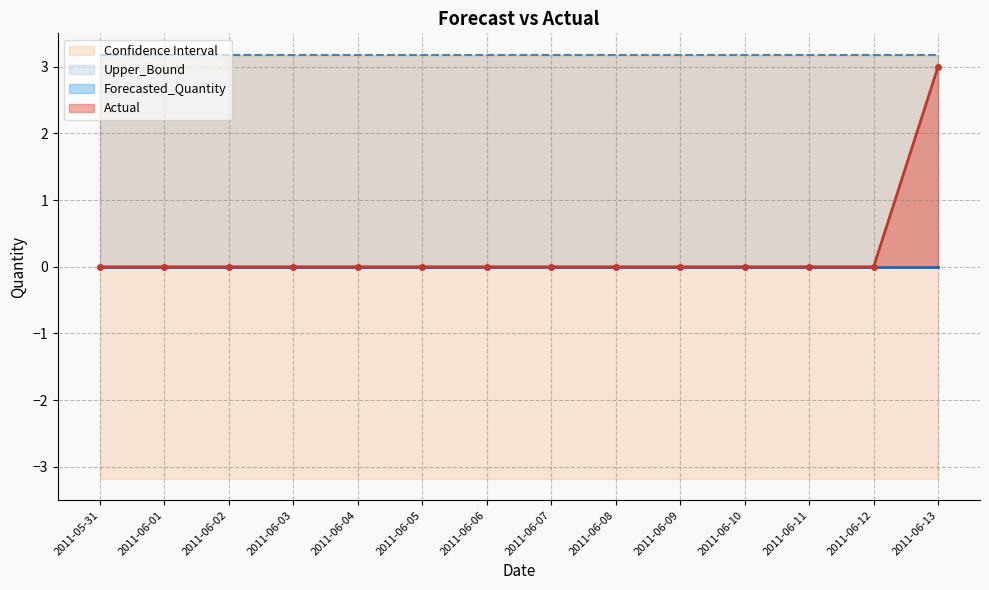

The Actual series shows 0.0 at 2011-06-11. True or false?

True